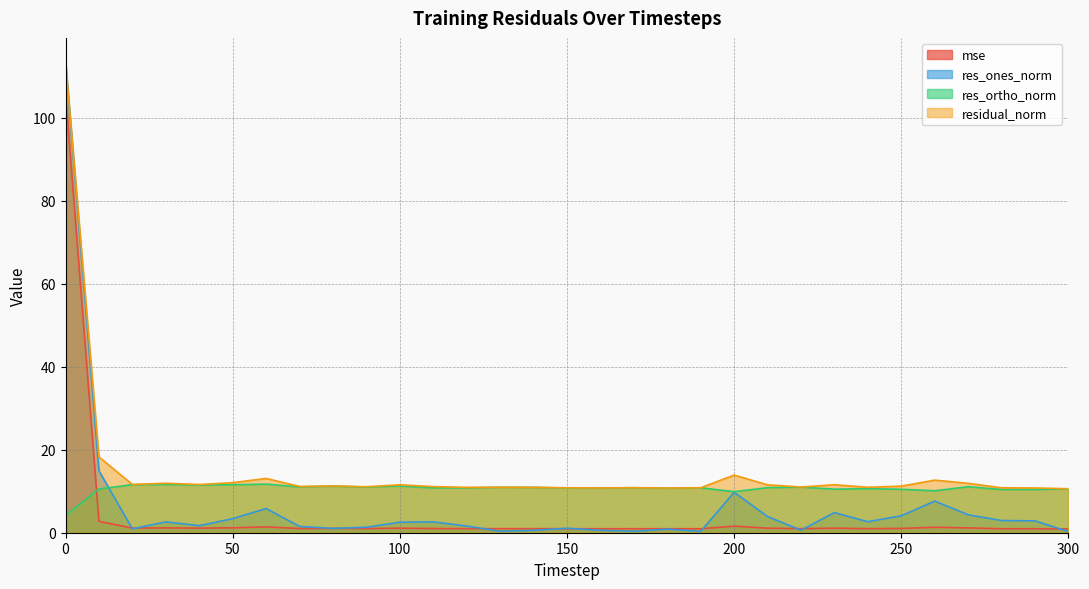

List the series in order of their peak value, lowest first.

res_ortho_norm, mse, res_ones_norm, residual_norm